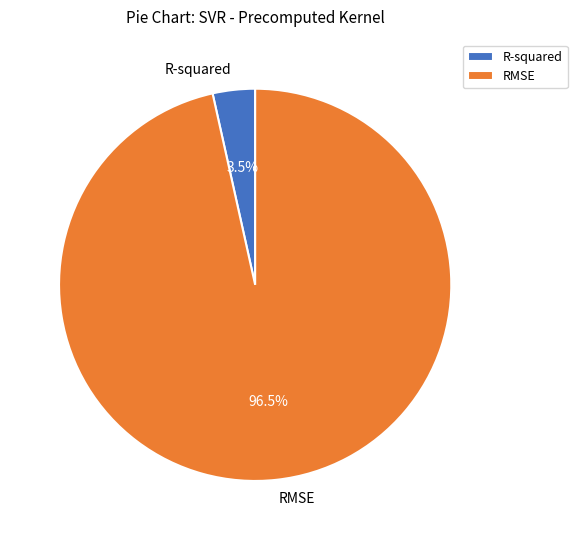

Between R-squared and RMSE, which is larger?

RMSE